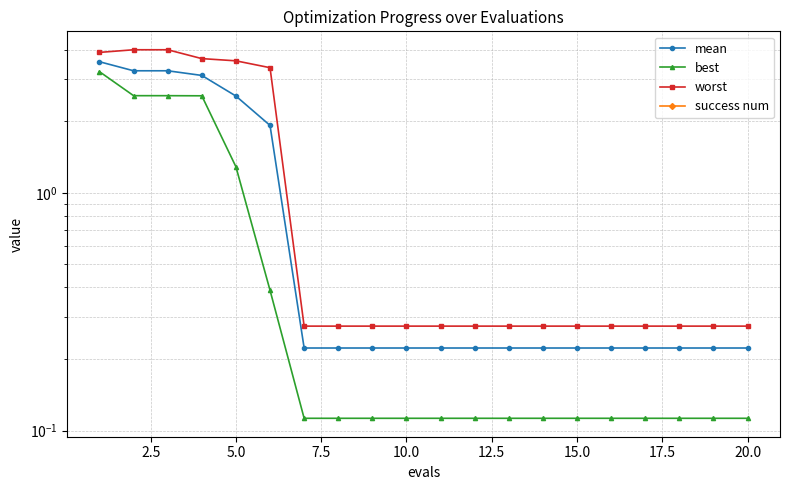

How many categories are shown in the chart?

20